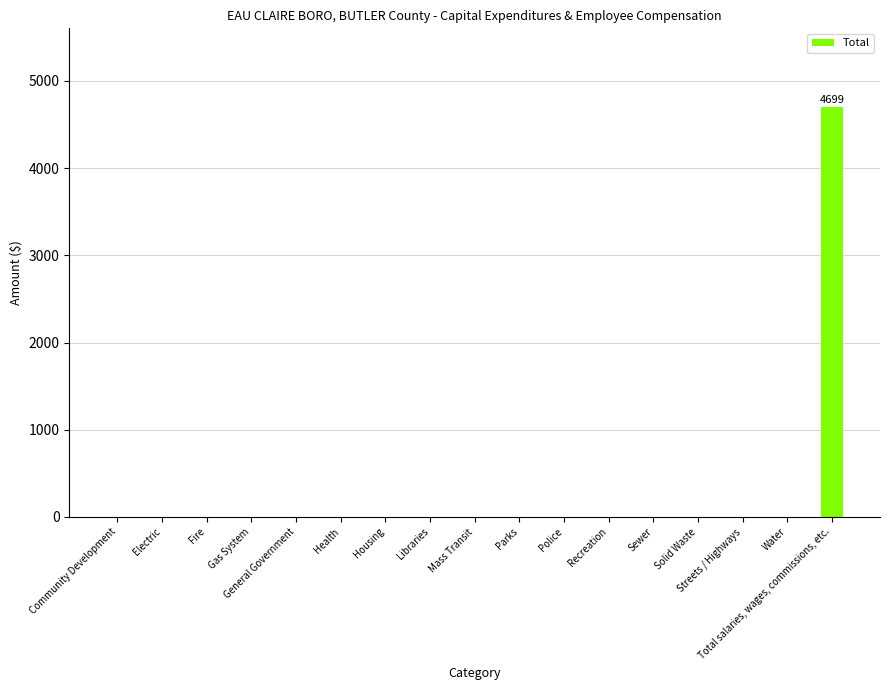

True or false: the data shows 4699 at Total salaries, wages, commissions, etc..

True